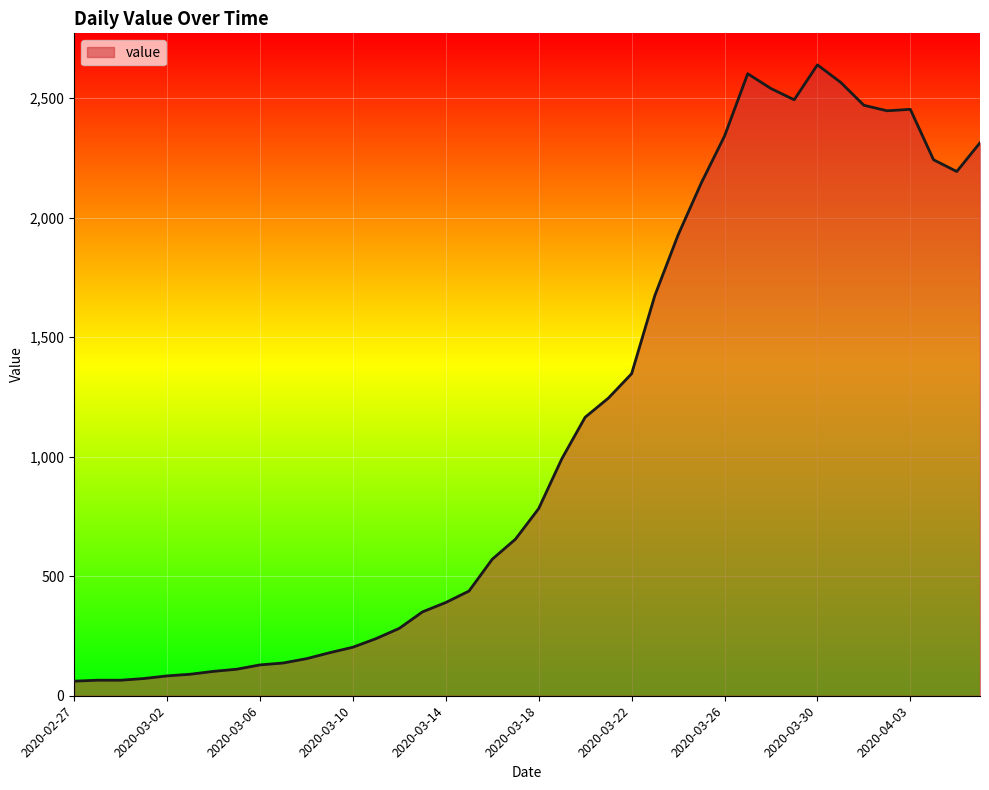

Count the number of data series in this chart.

1